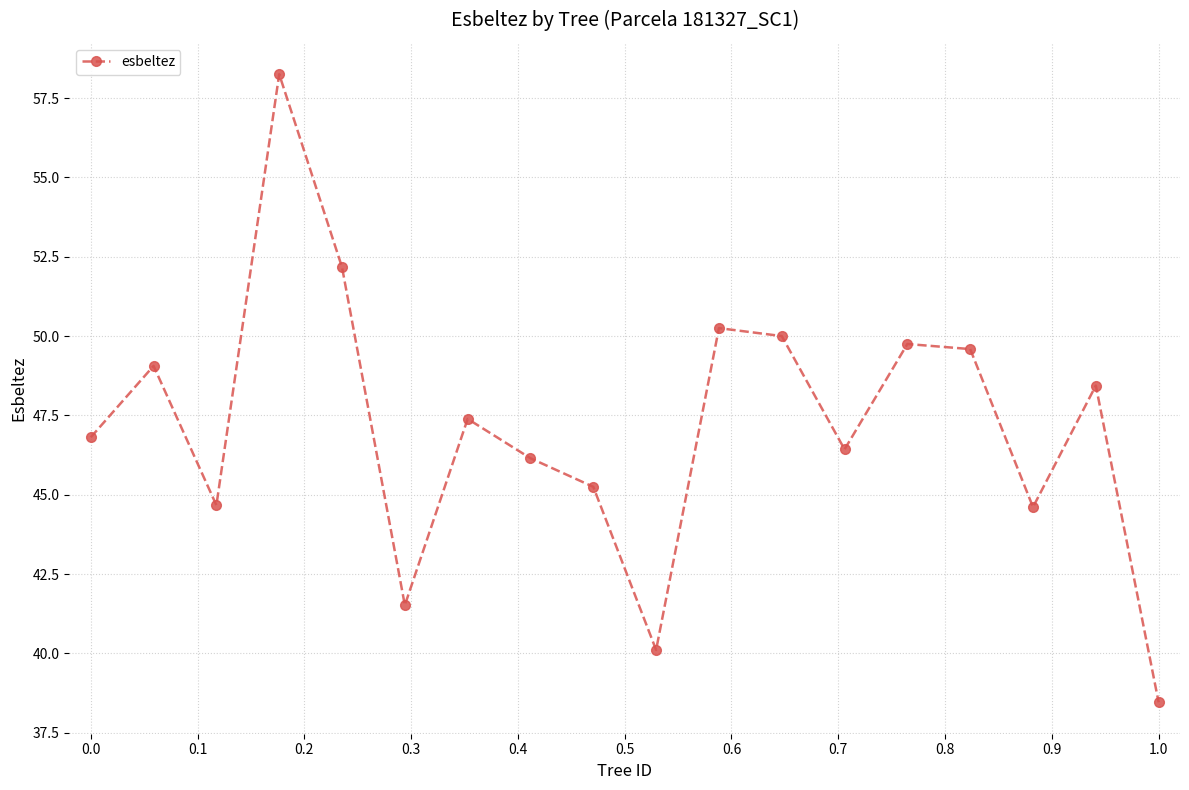

What is the difference between the second highest and second lowest values?

12.1